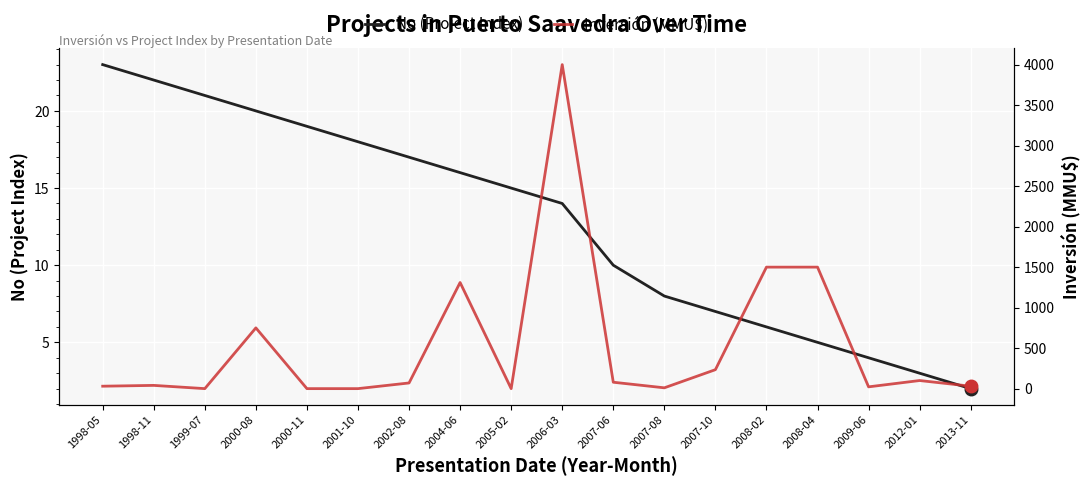

Is this an area chart (filled region under the line)?

No